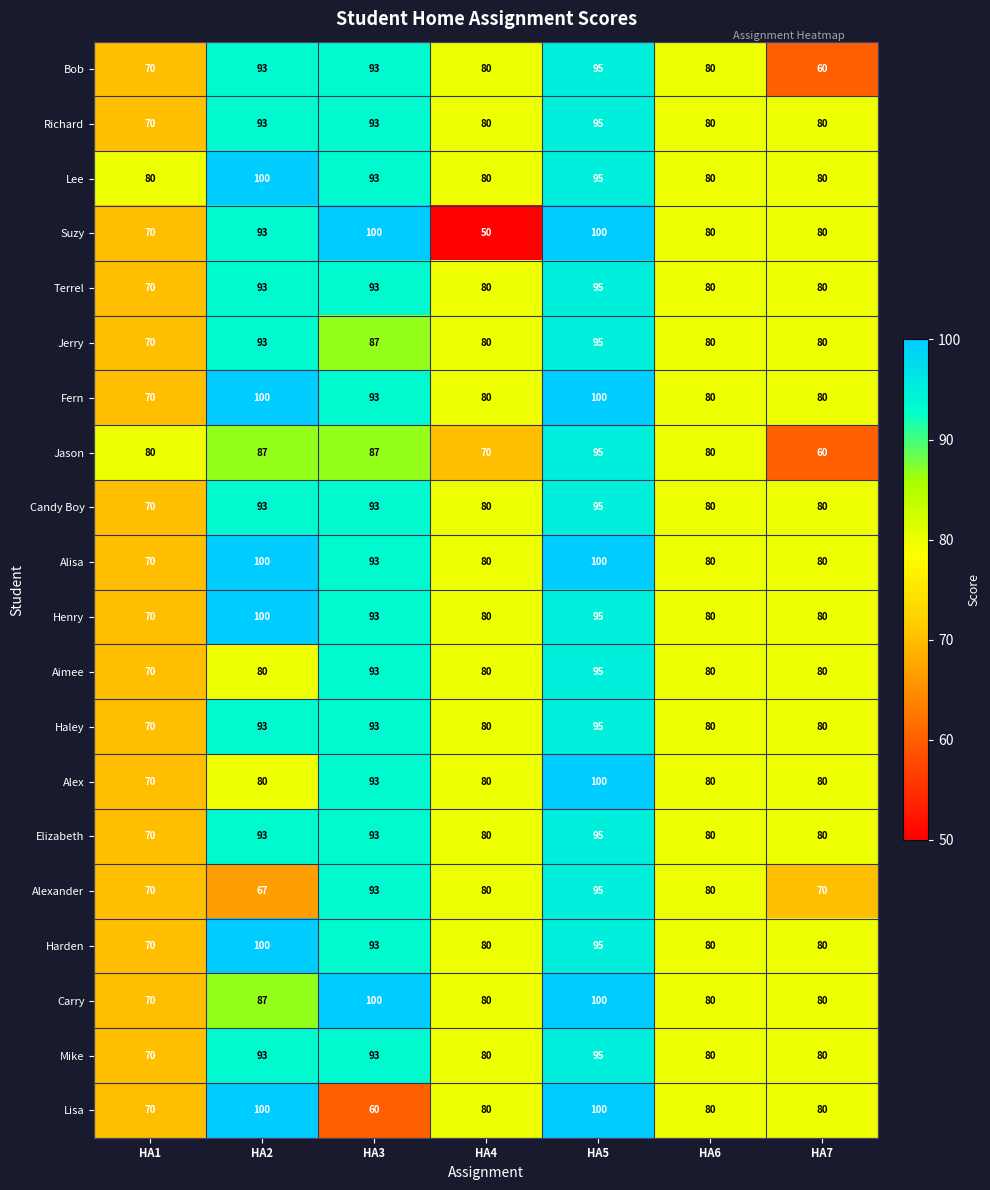

How many data points does each series have?

7